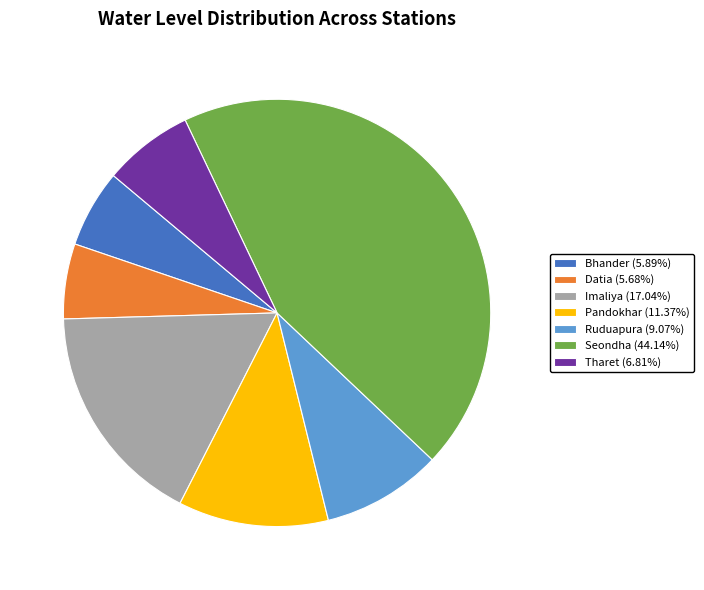

Which has a higher value, Tharet or Bhander?

Tharet